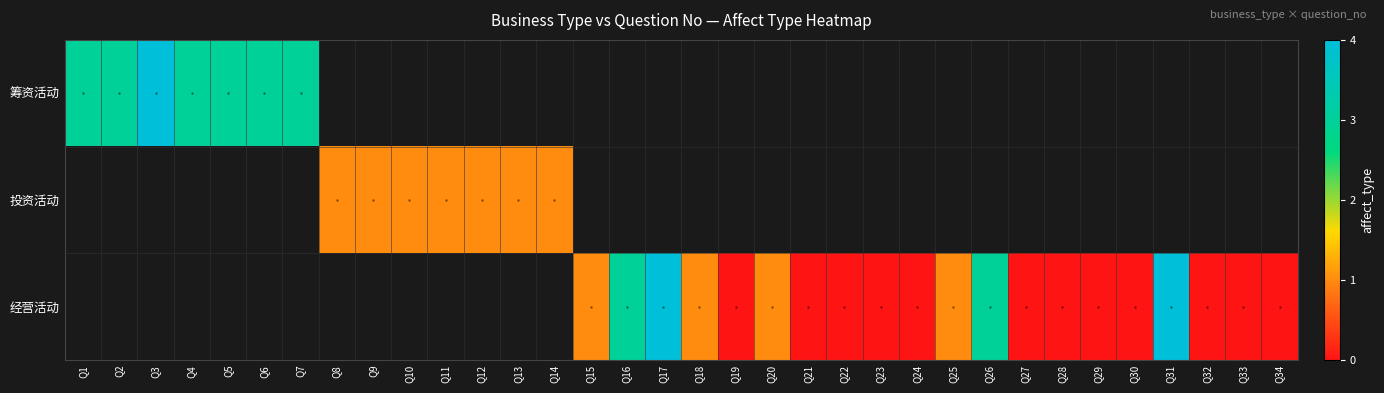

What is the greatest value displayed?

4.0